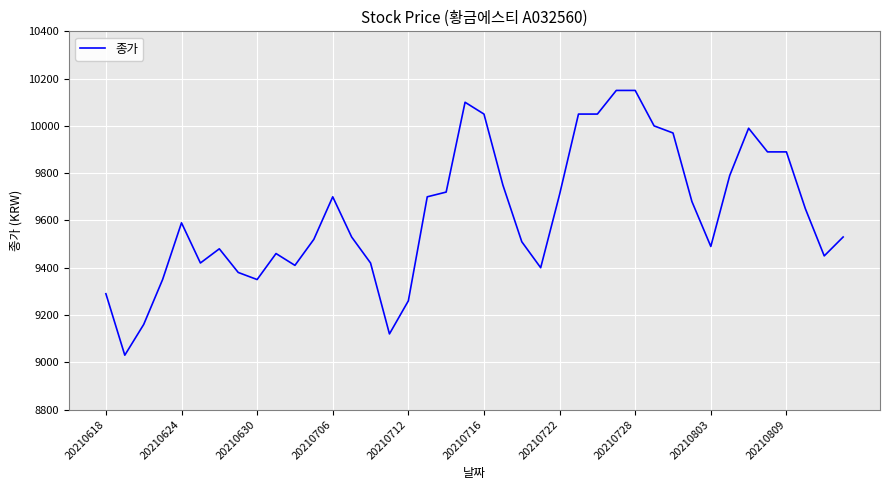

What is the difference between the maximum and minimum values?

1120